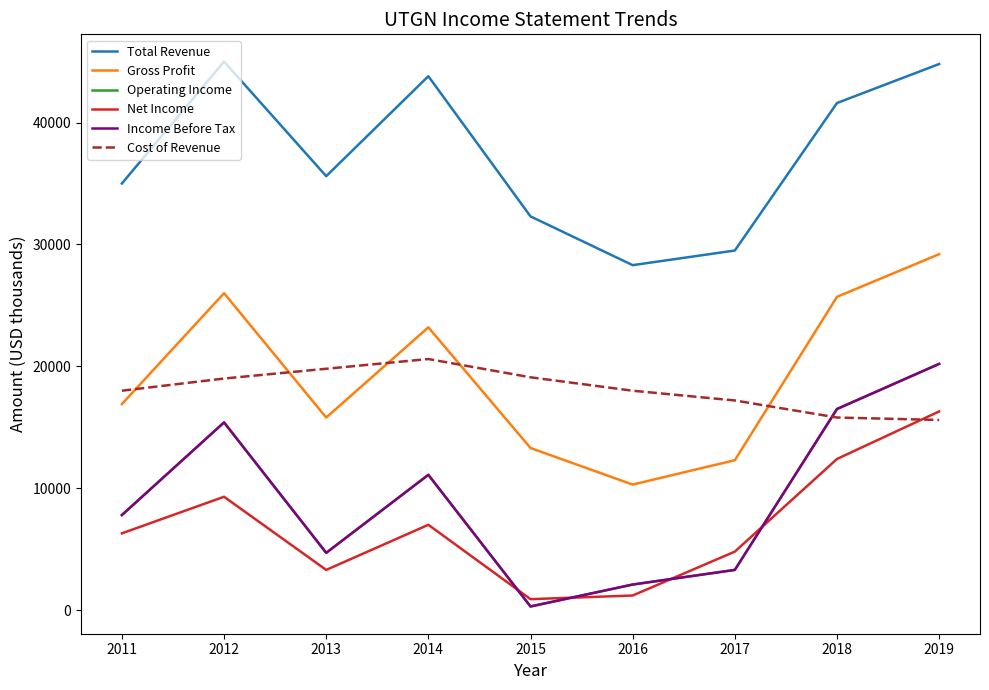

What value does the Cost of Revenue series have at 2018, to the nearest 50?

15800